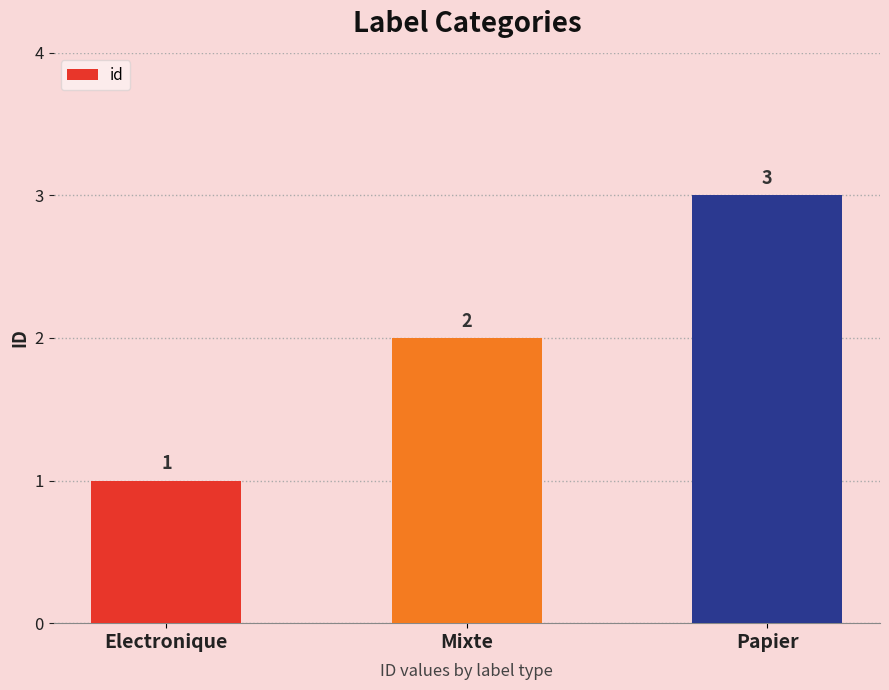

Reading right to left, transcribe all the data shown in this chart.

3	2	1